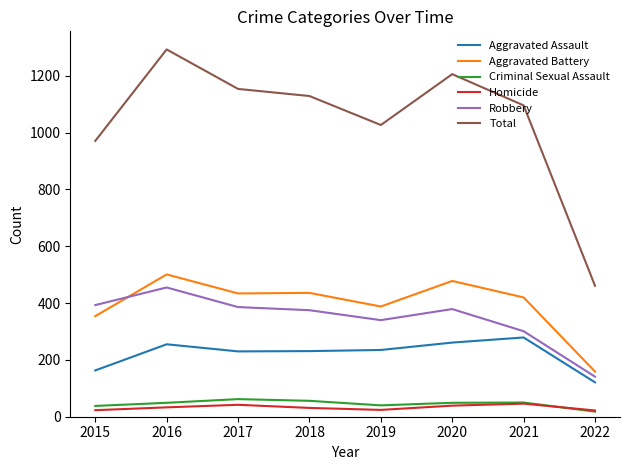

The Aggravated Battery series shows 388 at 2019. True or false?

True